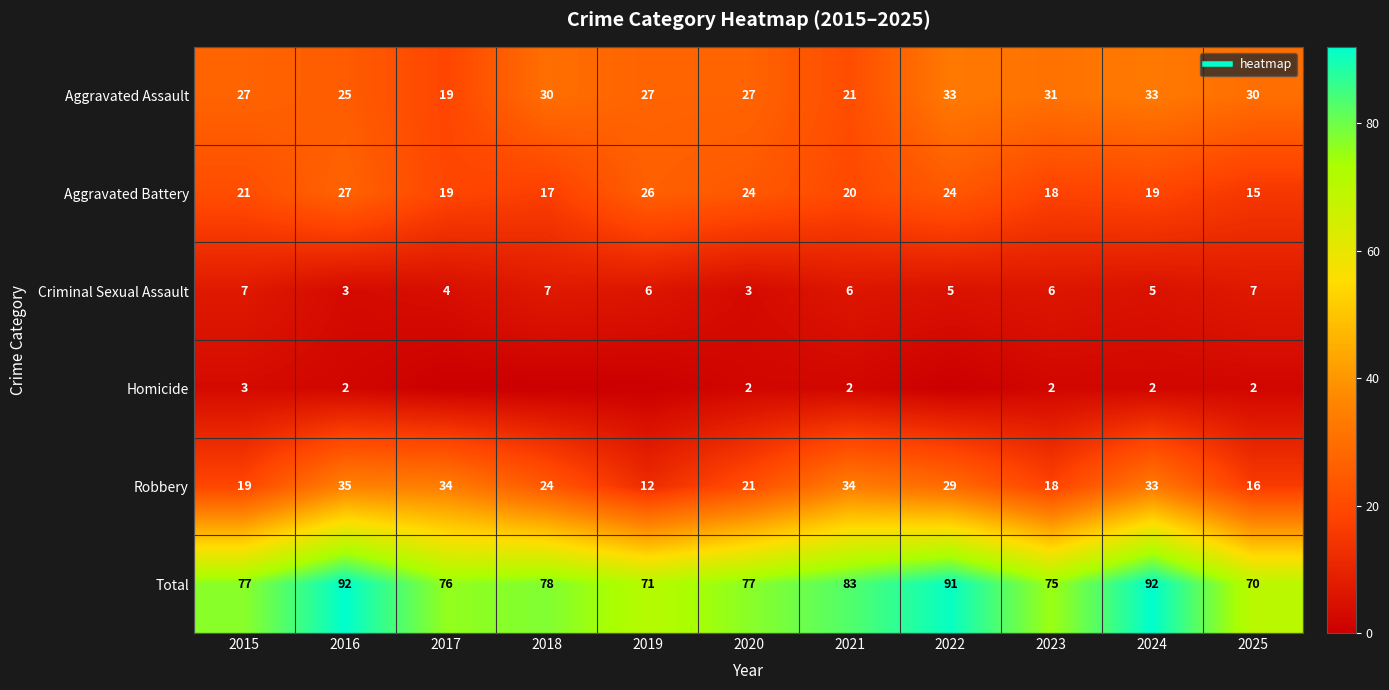

What is the sum of all Homicide values?

15